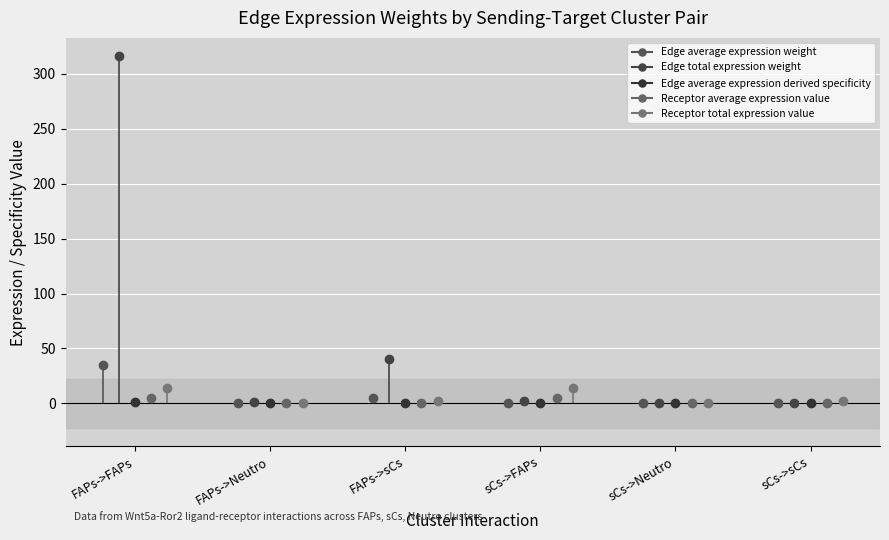

At which label does Edge total expression weight reach its peak?

FAPs->FAPs